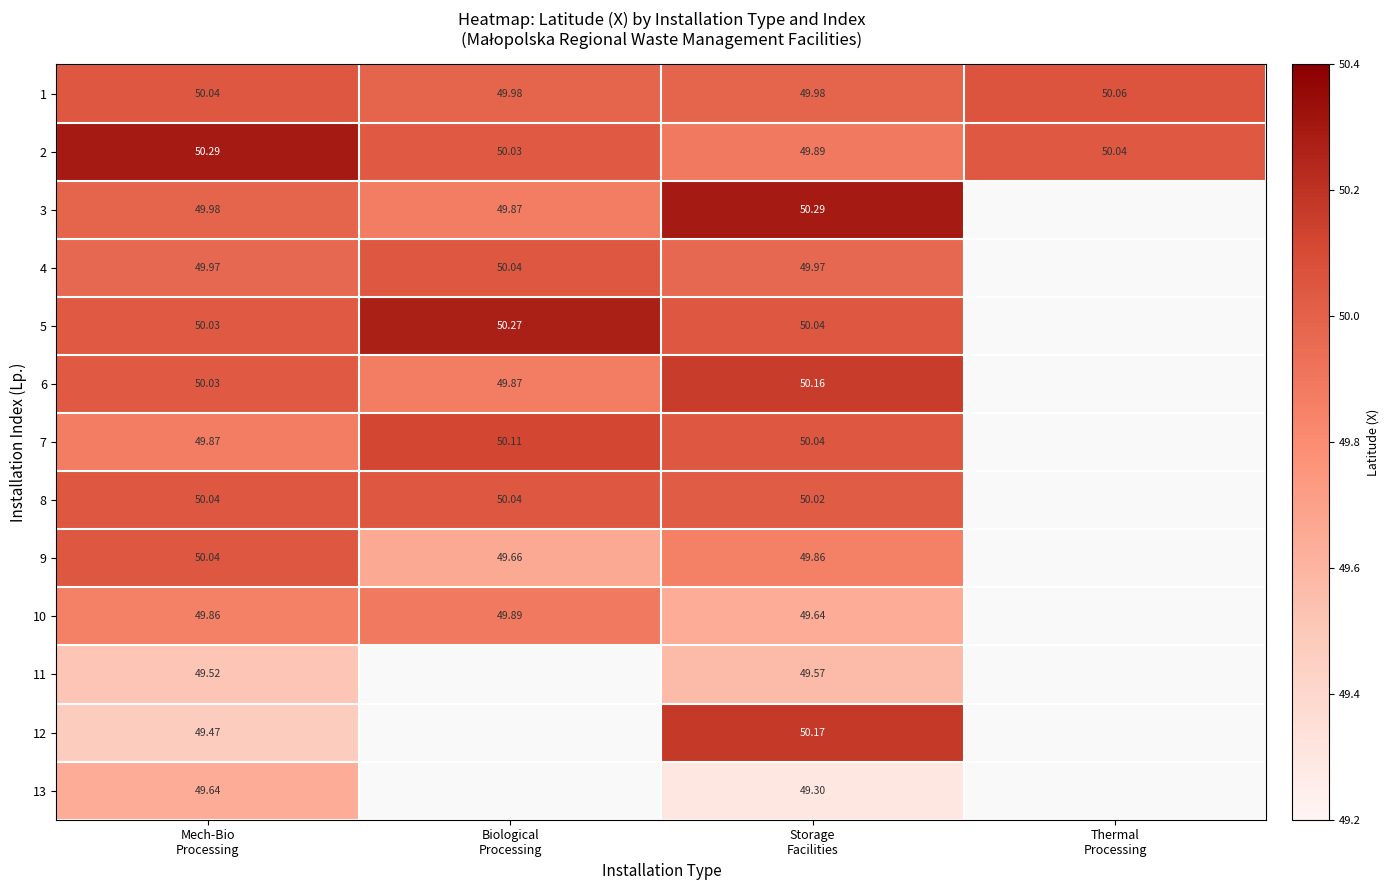

Count the number of categories in the chart.

4